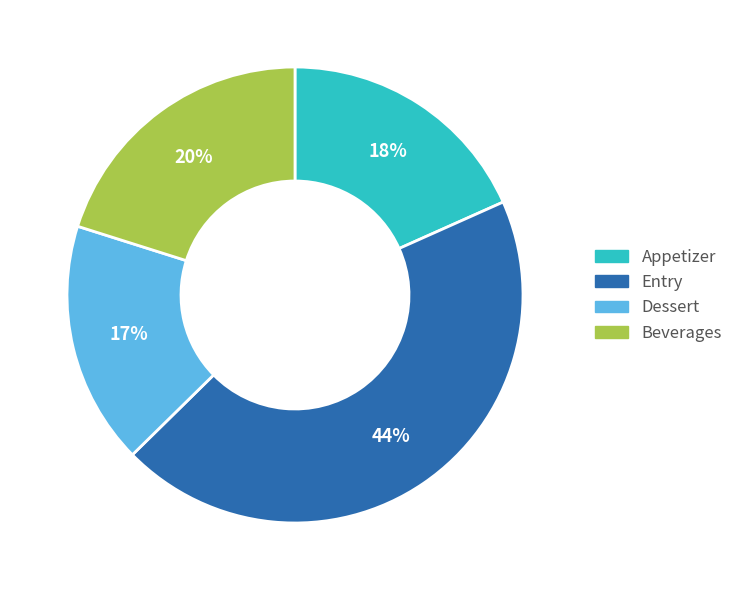

Is there any slice that represents more than half of the pie?

No